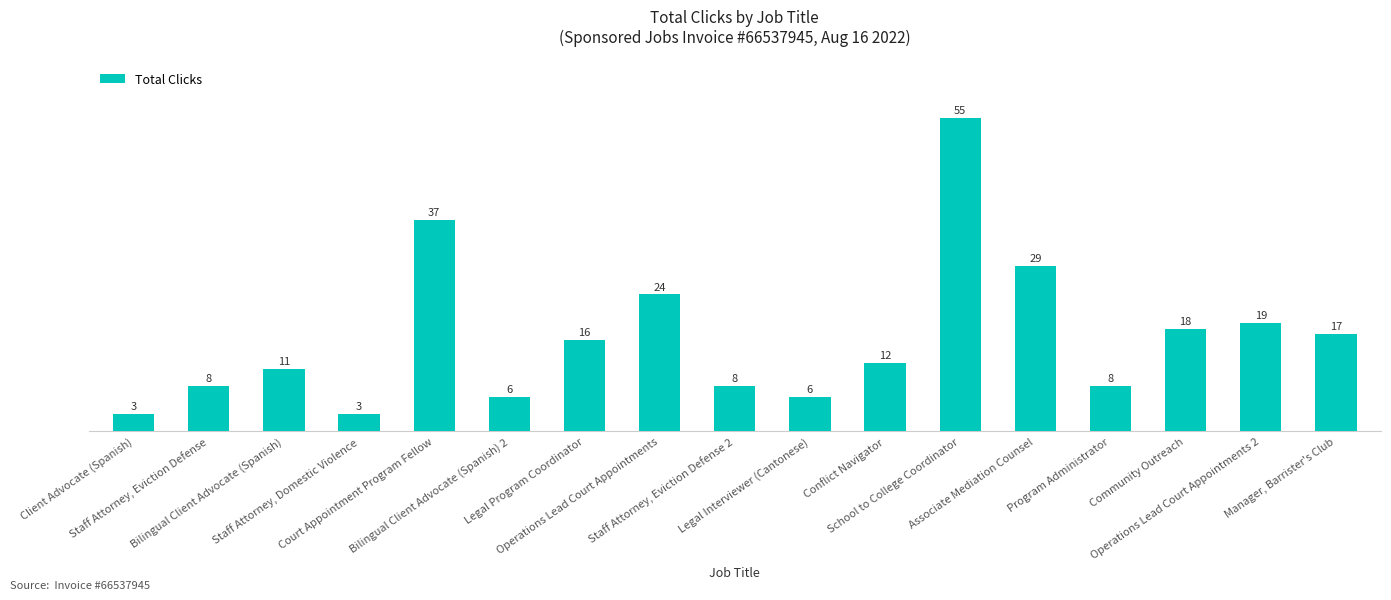

Reading right to left, list all the values displayed in this chart.

Manager, Barrister's Club=17	Operations Lead Court Appointments 2=19	Community Outreach=18	Program Administrator=8	Associate Mediation Counsel=29	School to College Coordinator=55	Conflict Navigator=12	Legal Interviewer (Cantonese)=6	Staff Attorney, Eviction Defense 2=8	Operations Lead Court Appointments=24	Legal Program Coordinator=16	Bilingual Client Advocate (Spanish) 2=6	Court Appointment Program Fellow=37	Staff Attorney, Domestic Violence=3	Bilingual Client Advocate (Spanish)=11	Staff Attorney, Eviction Defense=8	Client Advocate (Spanish)=3